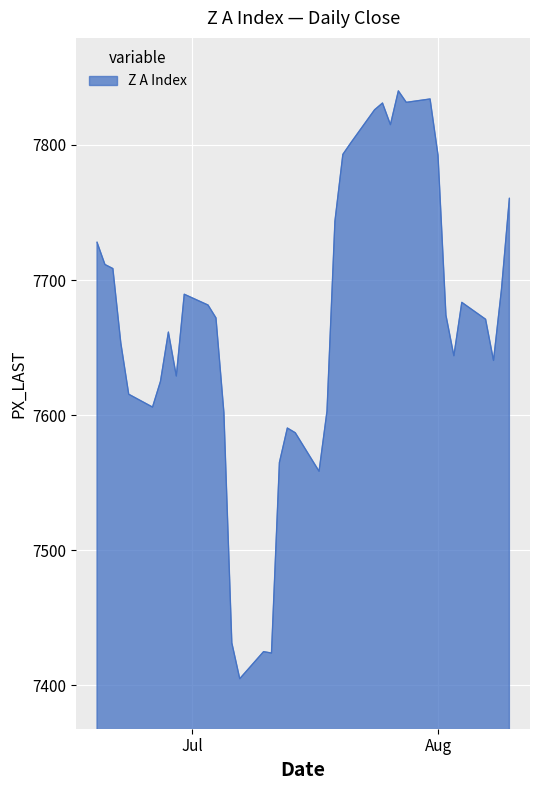

What is the greatest value displayed?

7840.0